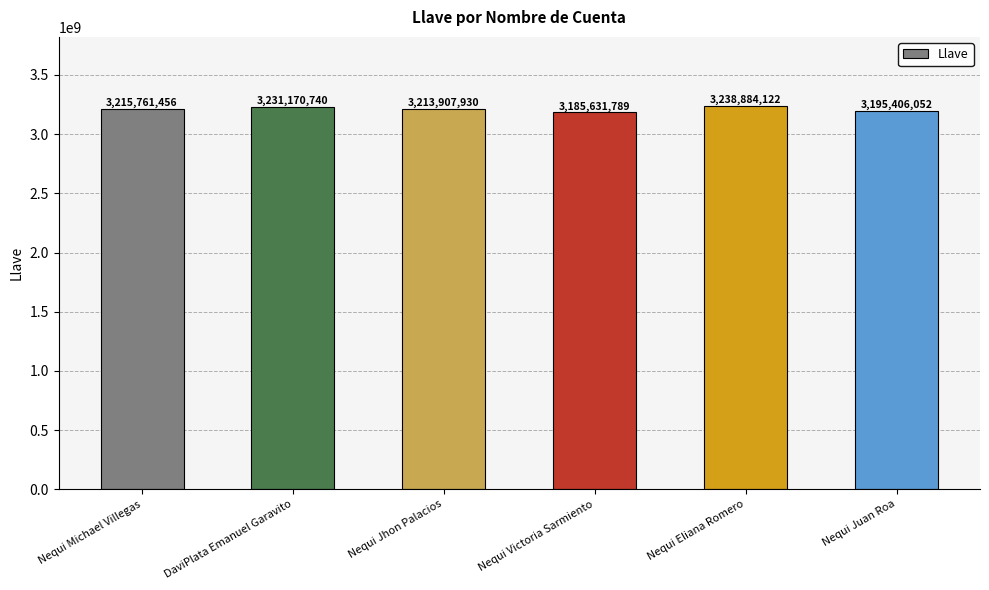

Reading left to right, what are all the values shown in this chart?

Nequi Michael Villegas=3215761456	DaviPlata Emanuel Garavito=3231170740	Nequi Jhon Palacios=3213907930	Nequi Victoria Sarmiento=3185631789	Nequi Eliana Romero=3238884122	Nequi Juan Roa=3195406052